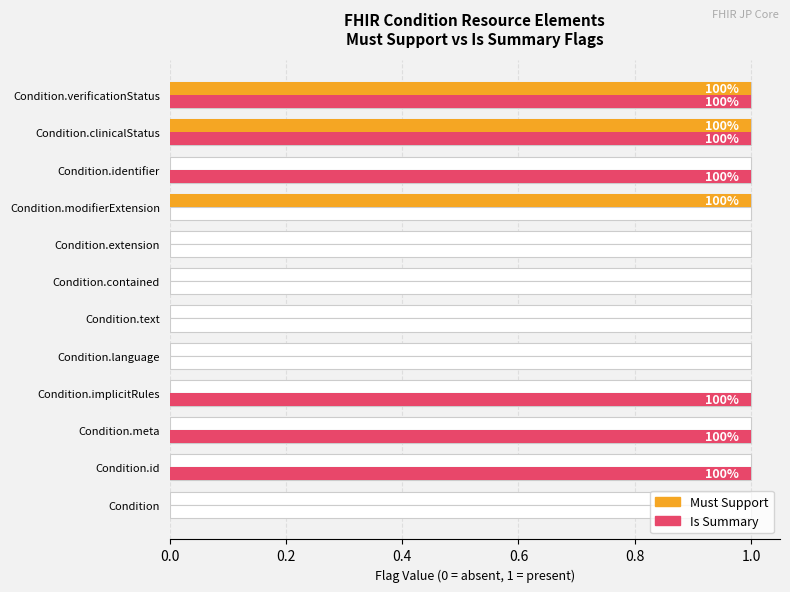

What is the maximum value shown in the chart?

1